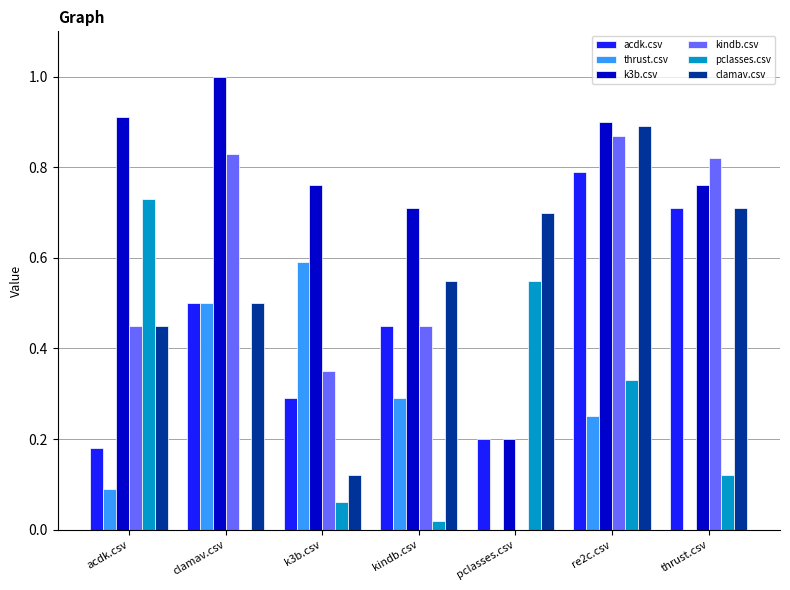

Between acdk.csv and kindb.csv, which series saw the biggest shift?

pclasses.csv